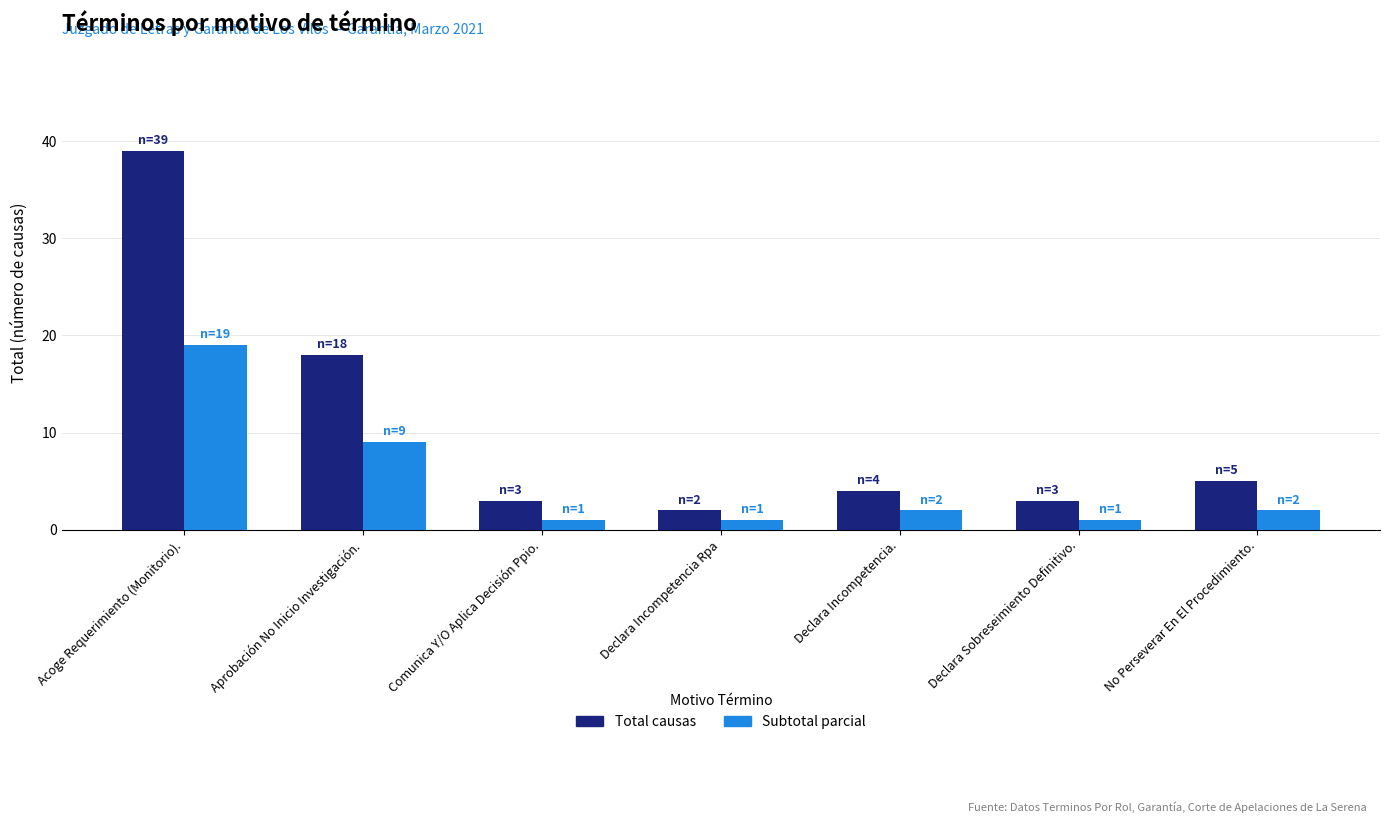

What is the value of the Total causas bar at the 7th from the left?

5